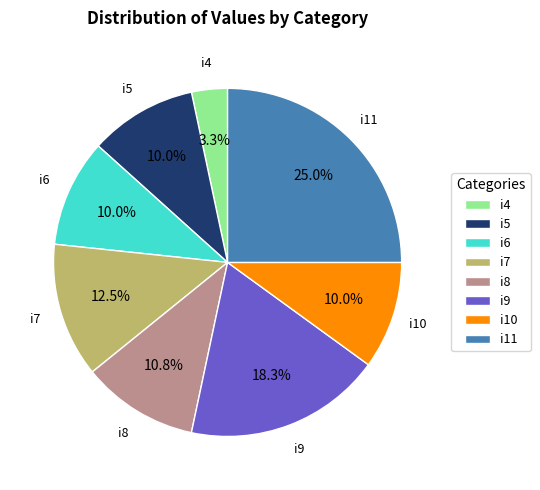

Which slice is the smallest?

i4